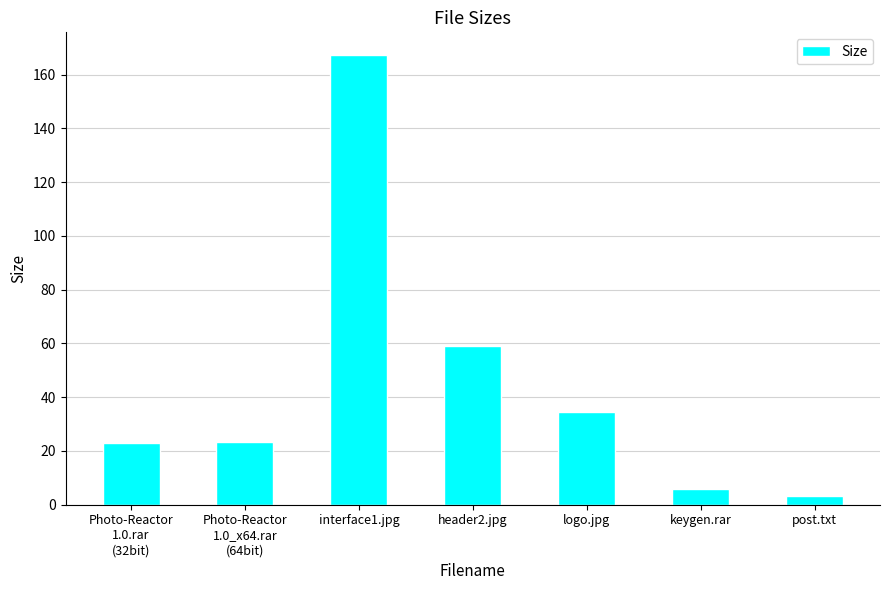

What is the sum of all values?

316.4